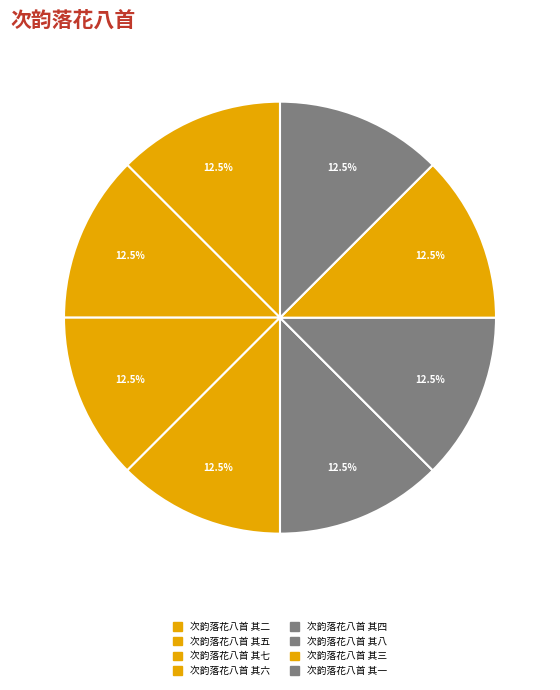

Do 次韵落花八首 其五 and 次韵落花八首 其六 together represent more than half of the pie?

No